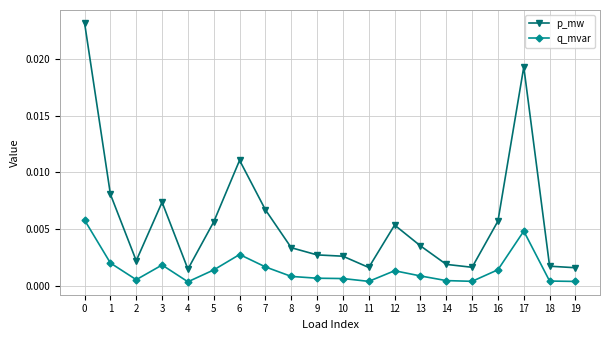

Rank the series at 0 from highest to lowest value.

p_mw, q_mvar